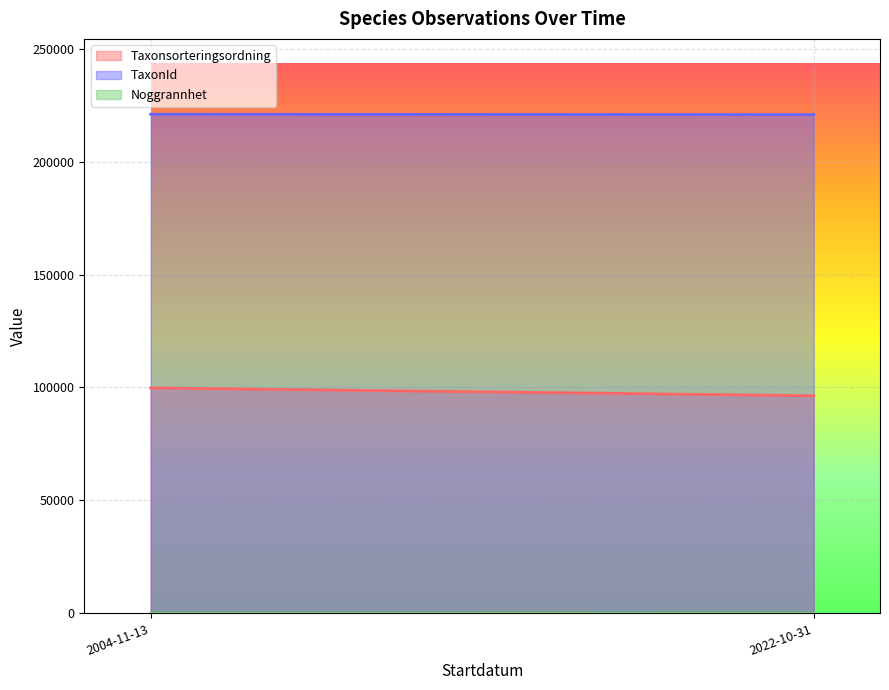

What is the average value of the Taxonsorteringsordning series?

98066.5